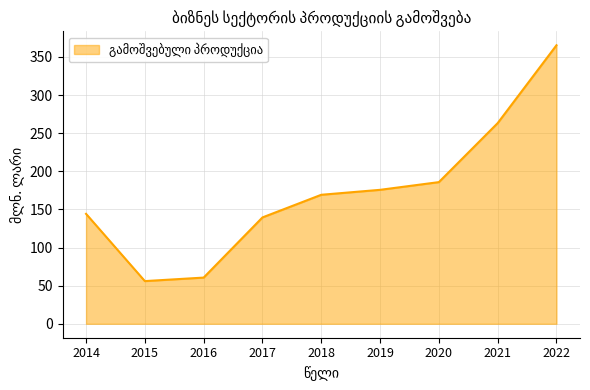

True or false: the data has more than 1 interior local peaks.

False